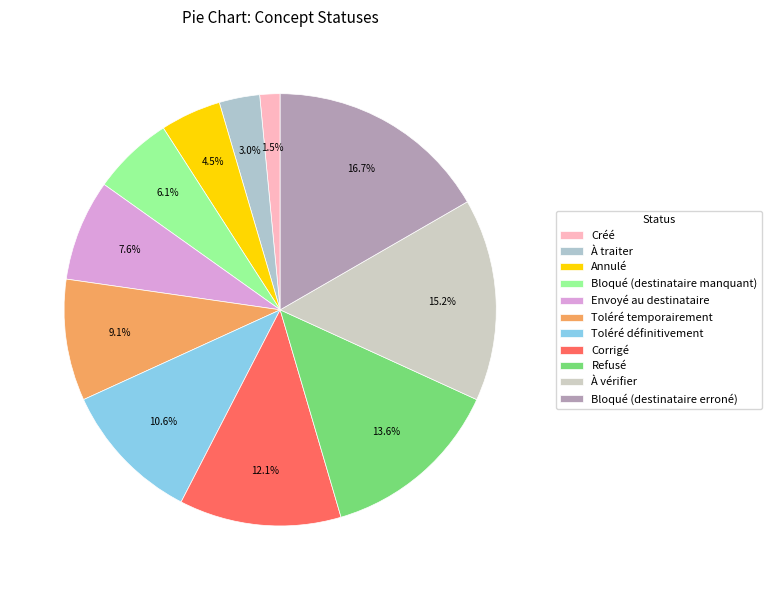

Count the number of slices in the pie.

11